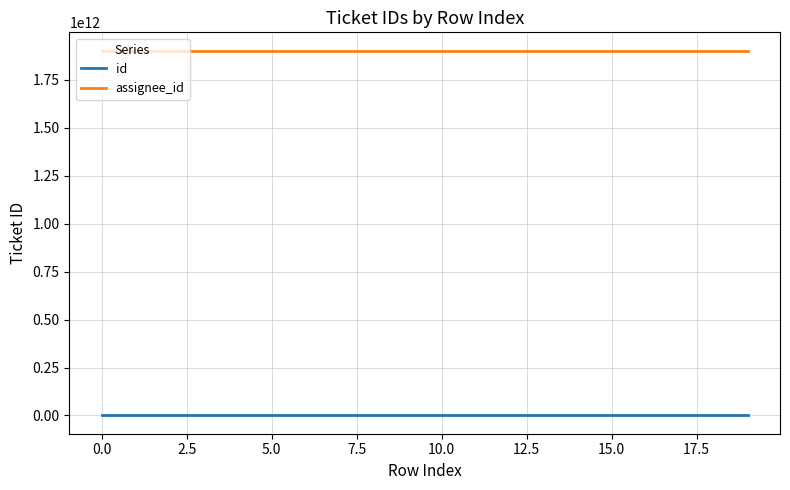

Rank the series by their average value, from highest to lowest.

assignee_id, id